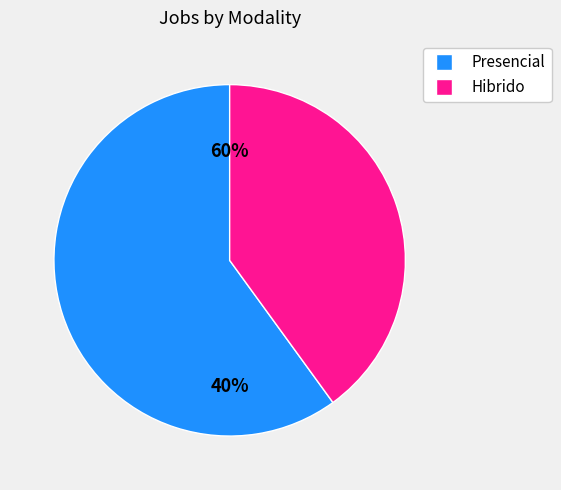

Count the number of slices in the pie.

2